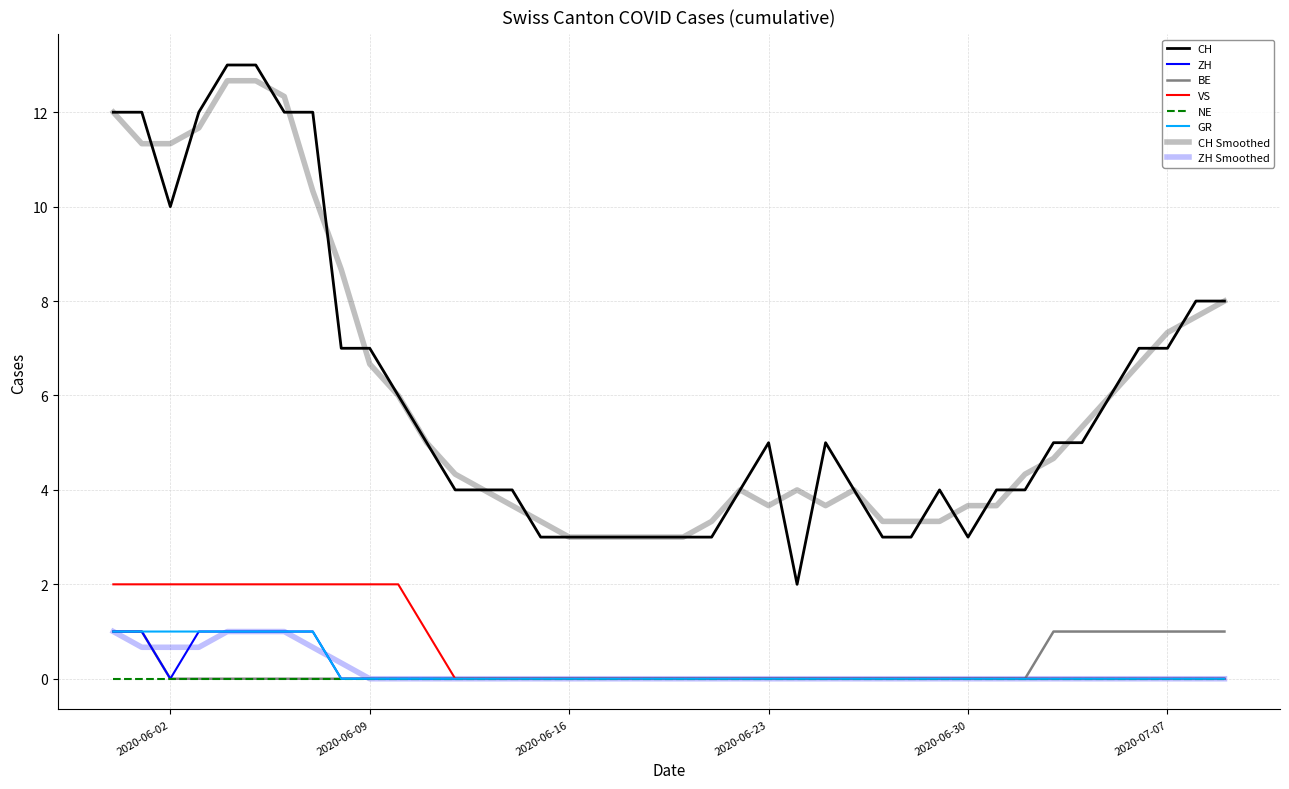

Does the chart display data point markers on the line(s)?

No